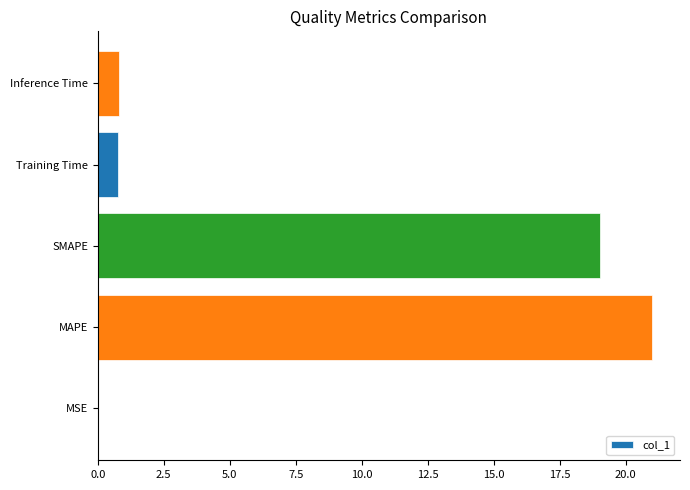

Which label corresponds to the largest value in the chart?

MAPE